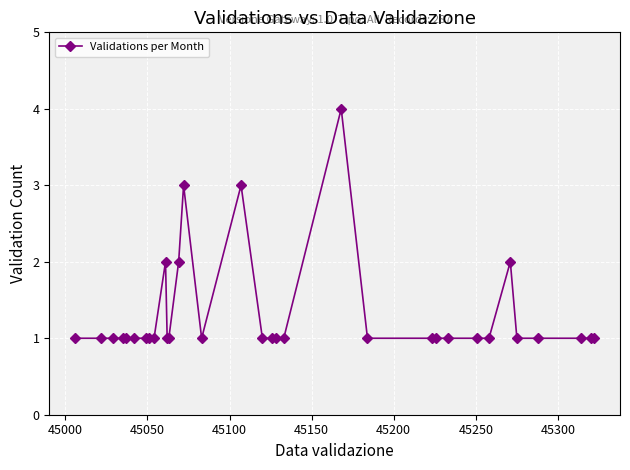

Count the values in the range 1 to 2.

30